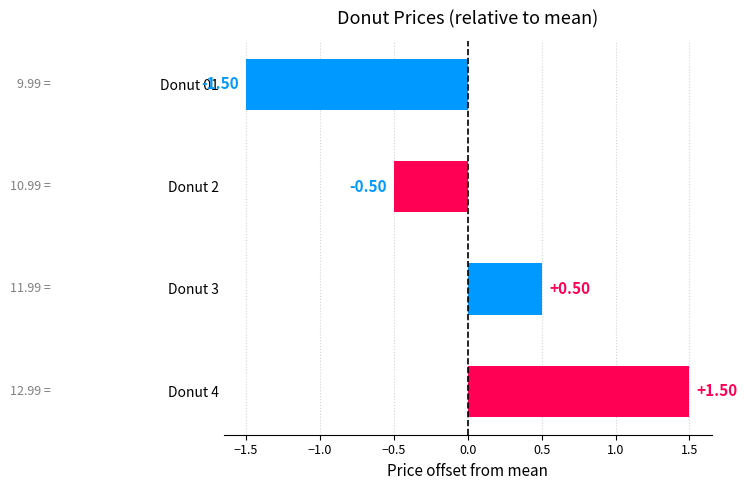

Are the bars horizontal?

Yes